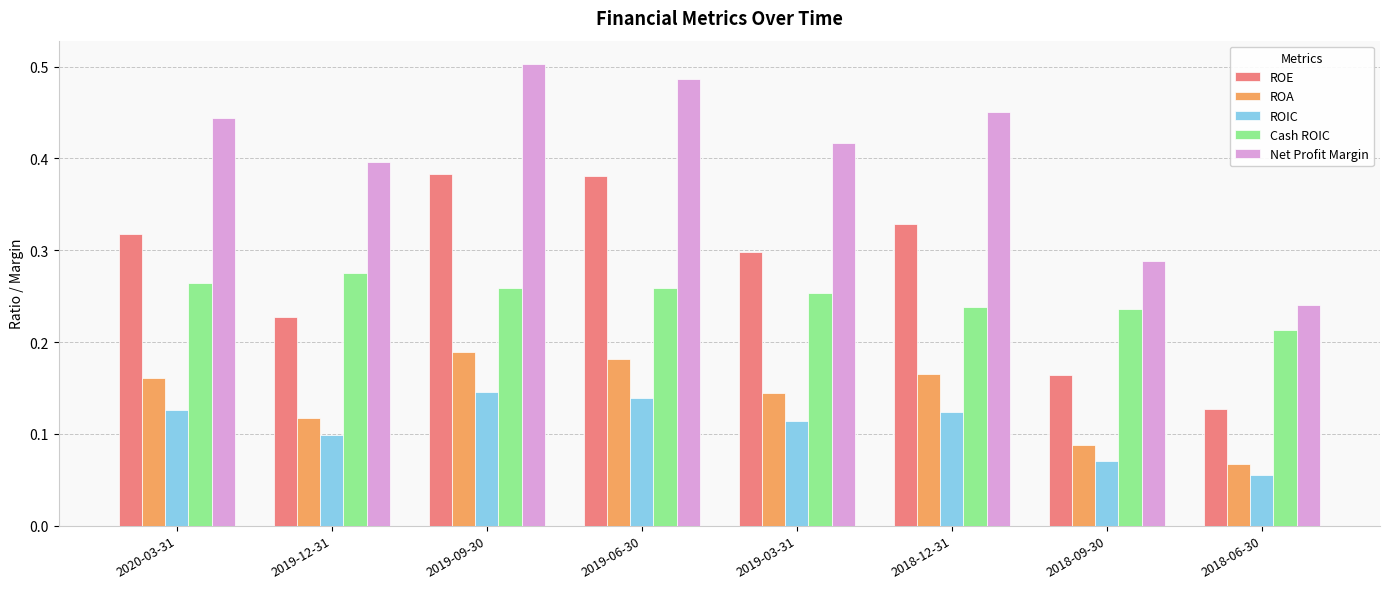

The ROIC series shows 0.0 at 2018-06-30. True or false?

False